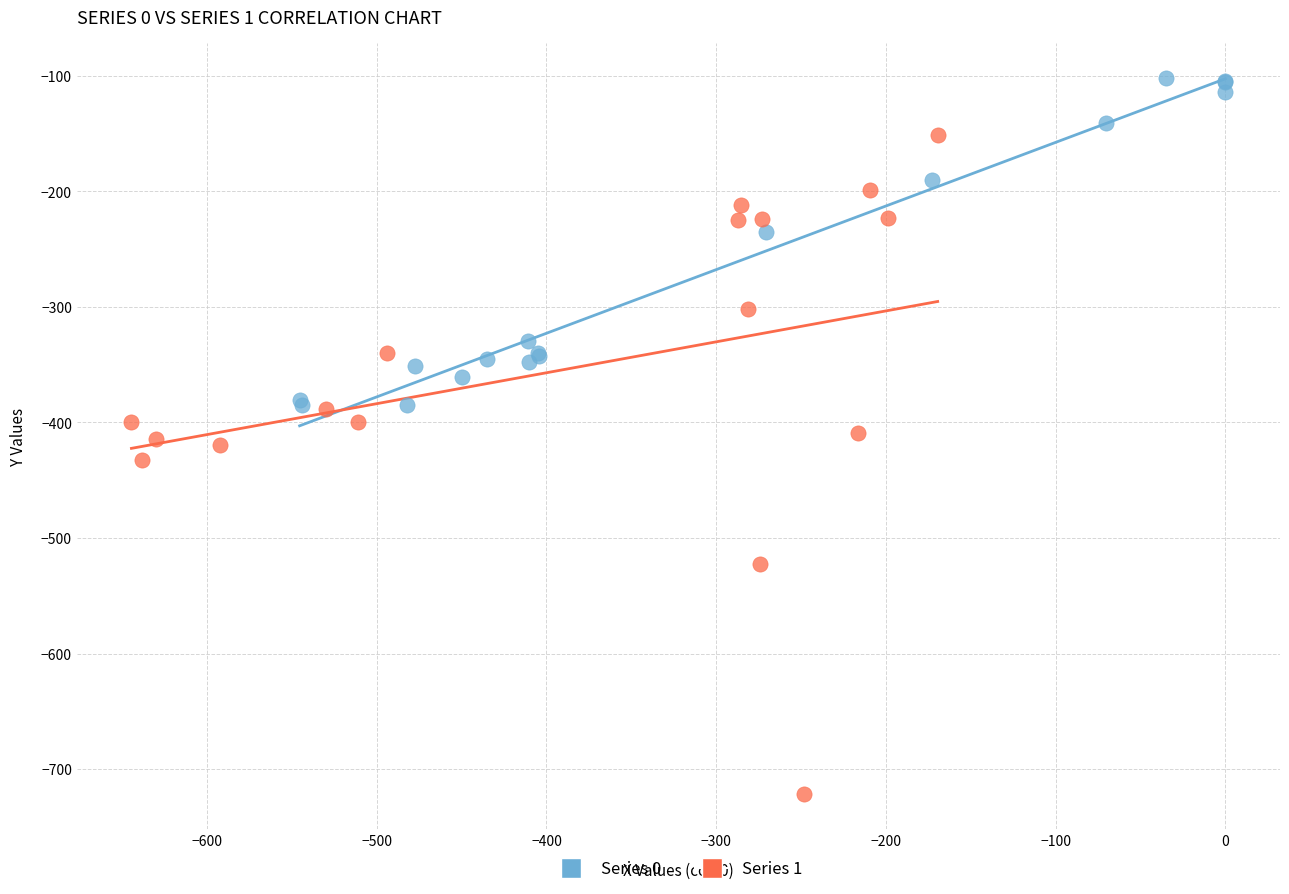

Which series contains the lowest Y value?

Series 1